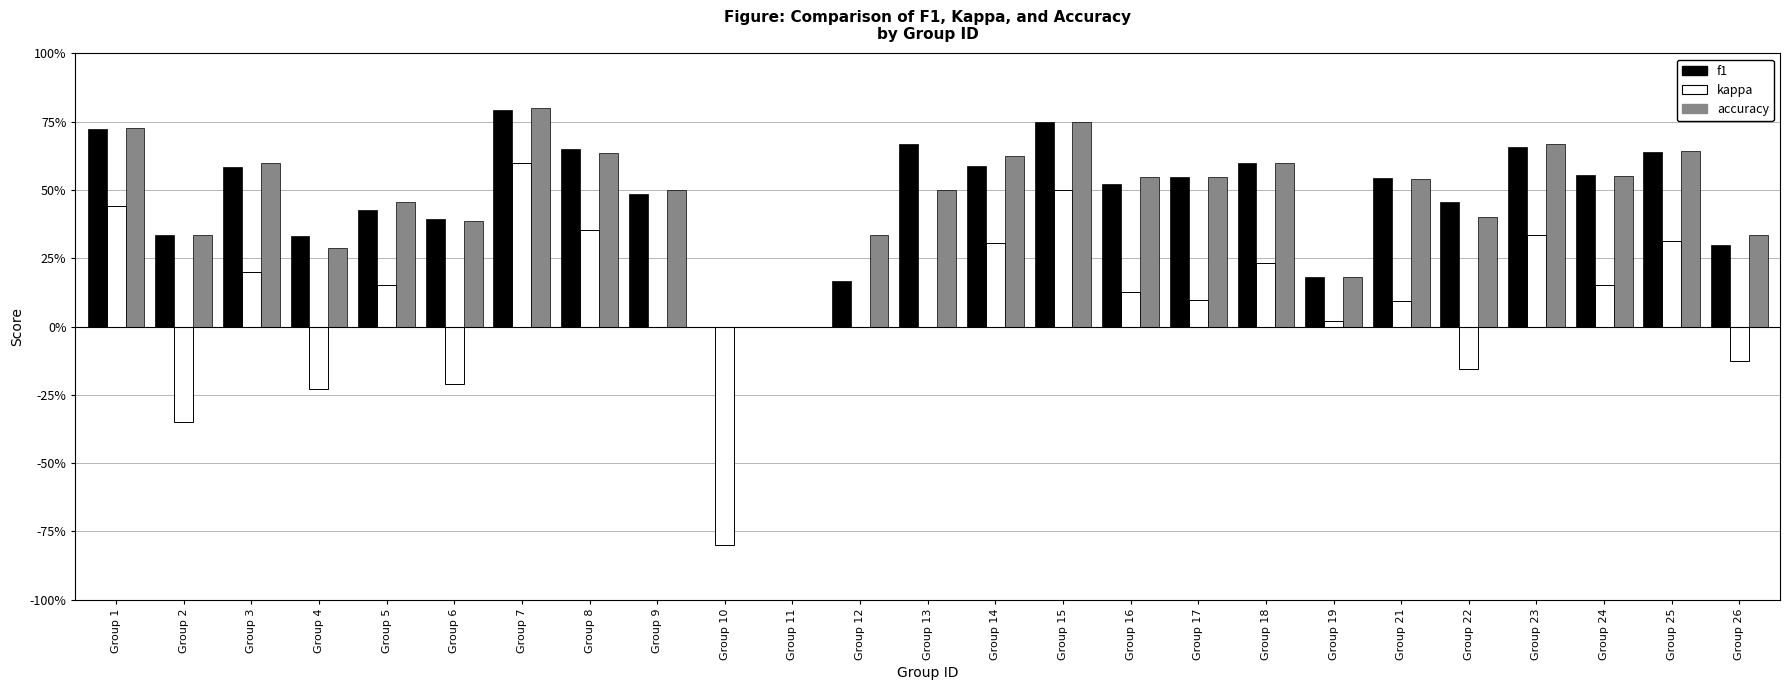

What are all the series names shown in the legend?

f1, kappa, accuracy